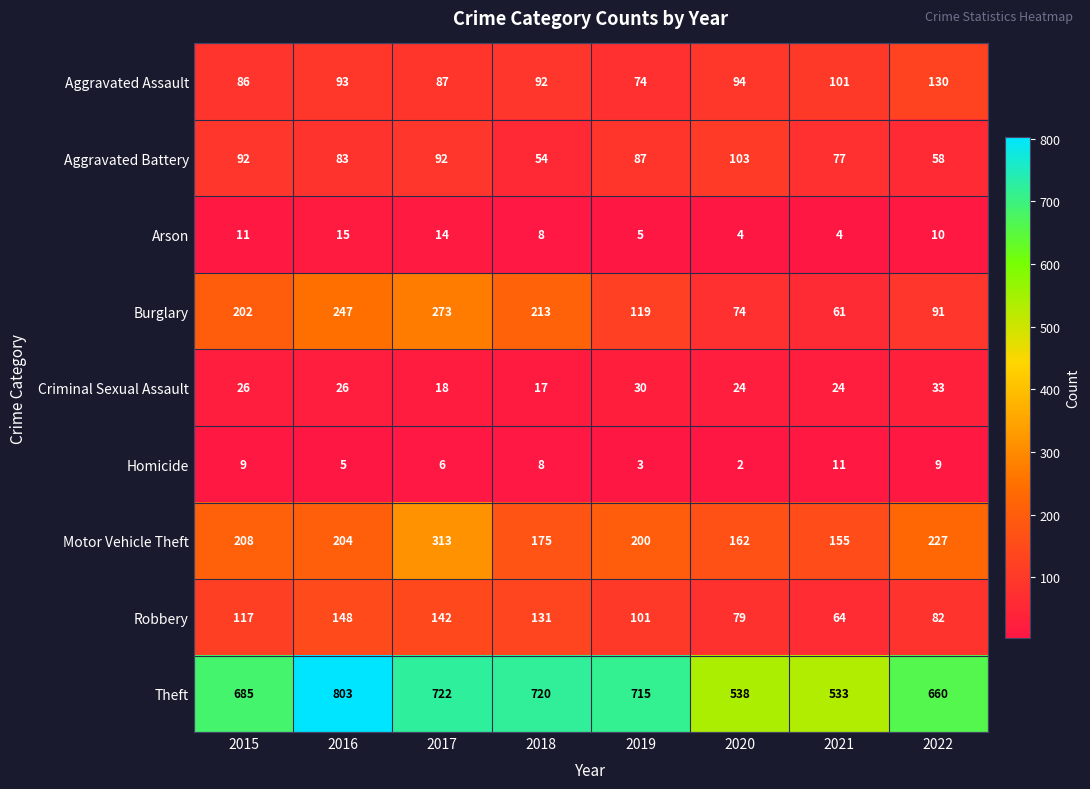

Between 2017 and 2021, which series saw the biggest shift?

Burglary